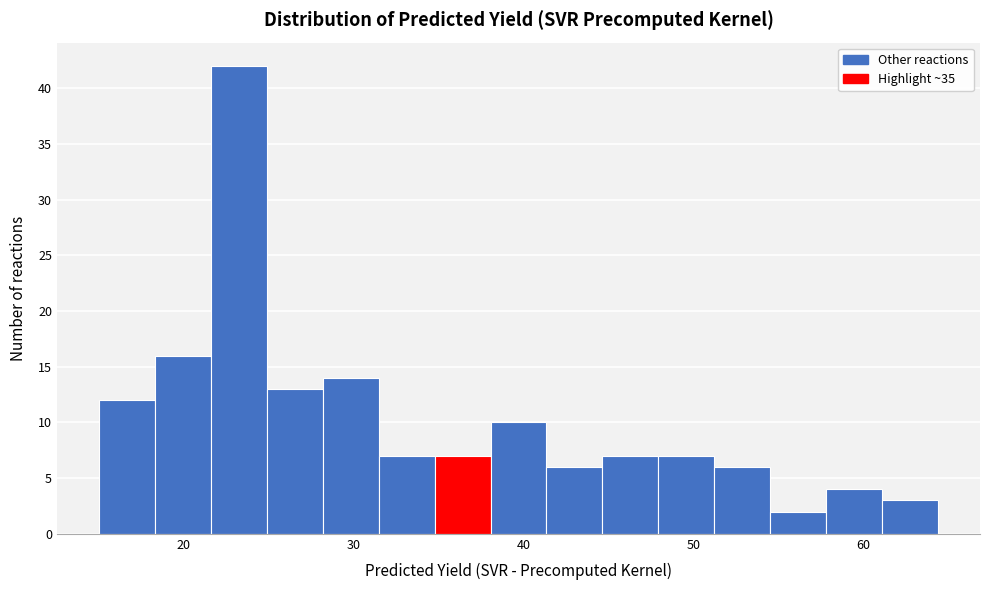

Around what value on the x-axis is the tallest bar? Give the approximate position of its centre, as read against the axis.

23